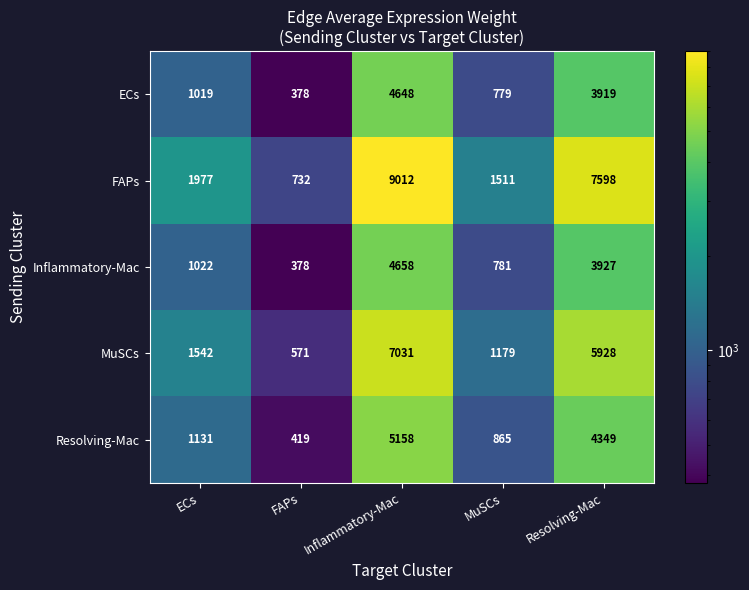

Reading left to right, list all the values displayed in this chart.

ECs: 1019	378	4648	779	3919
FAPs: 1977	732	9012	1511	7598
Inflammatory-Mac: 1022	378	4658	781	3927
MuSCs: 1542	571	7031	1179	5928
Resolving-Mac: 1131	419	5158	865	4349